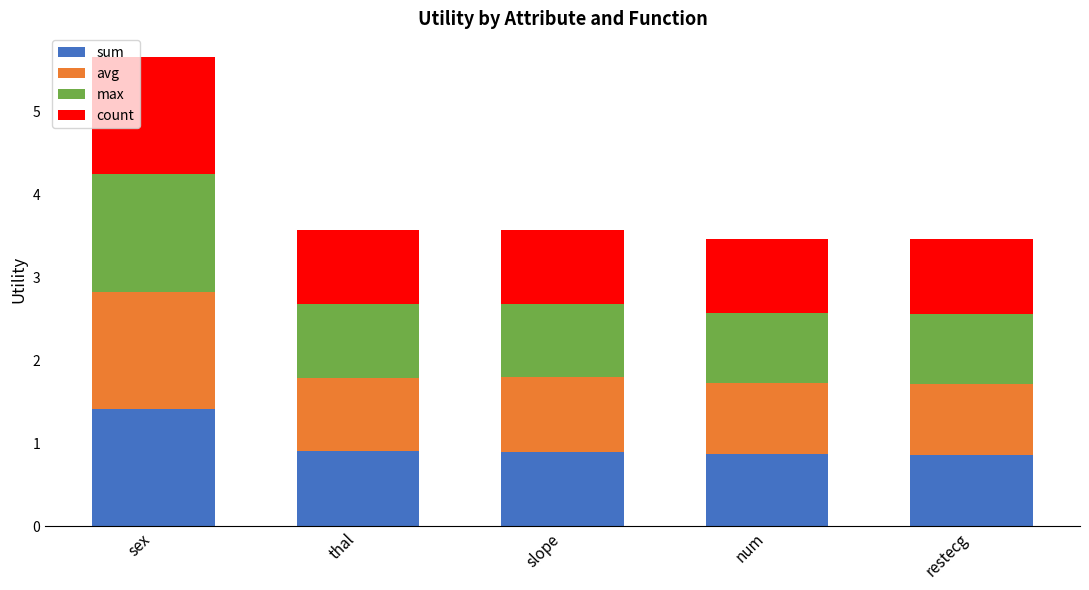

What is the total value across all series at thal?

3.6